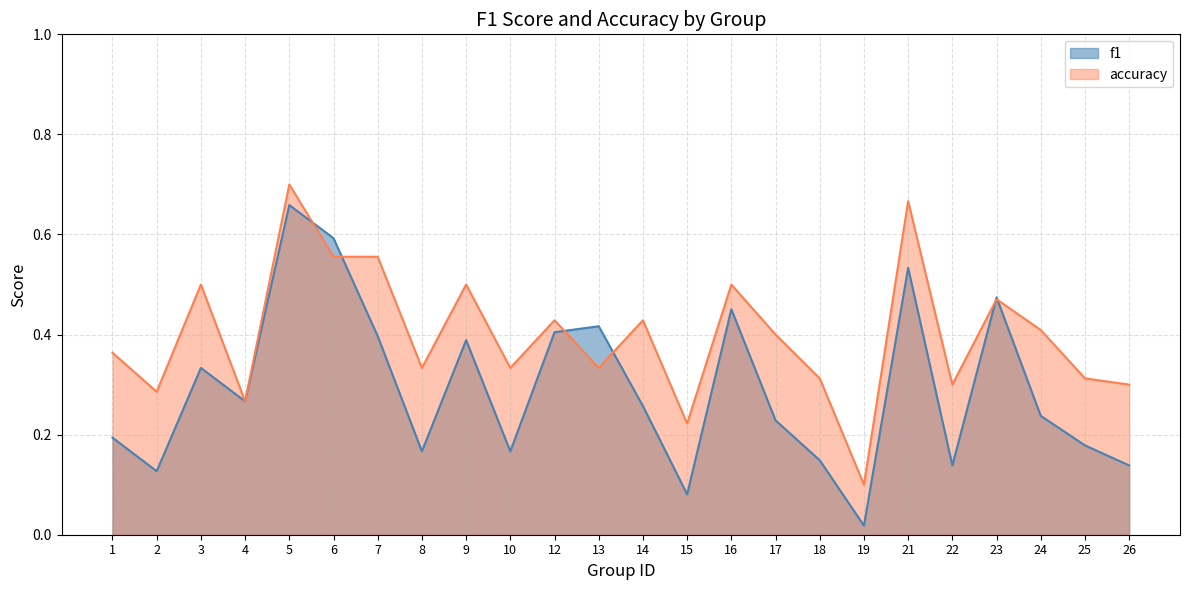

At how many categories does at least one series exceed 0?

24